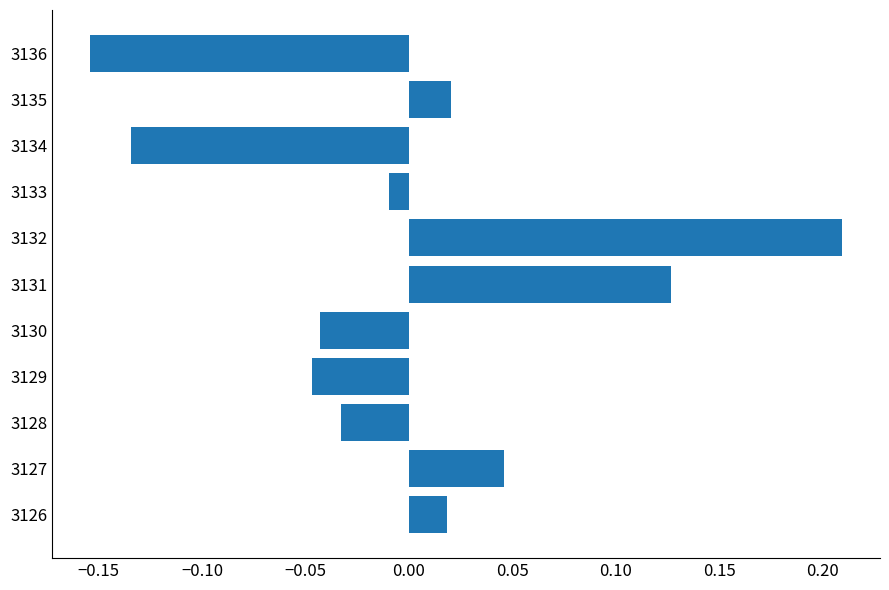

What is the difference between the maximum and minimum values?

0.4